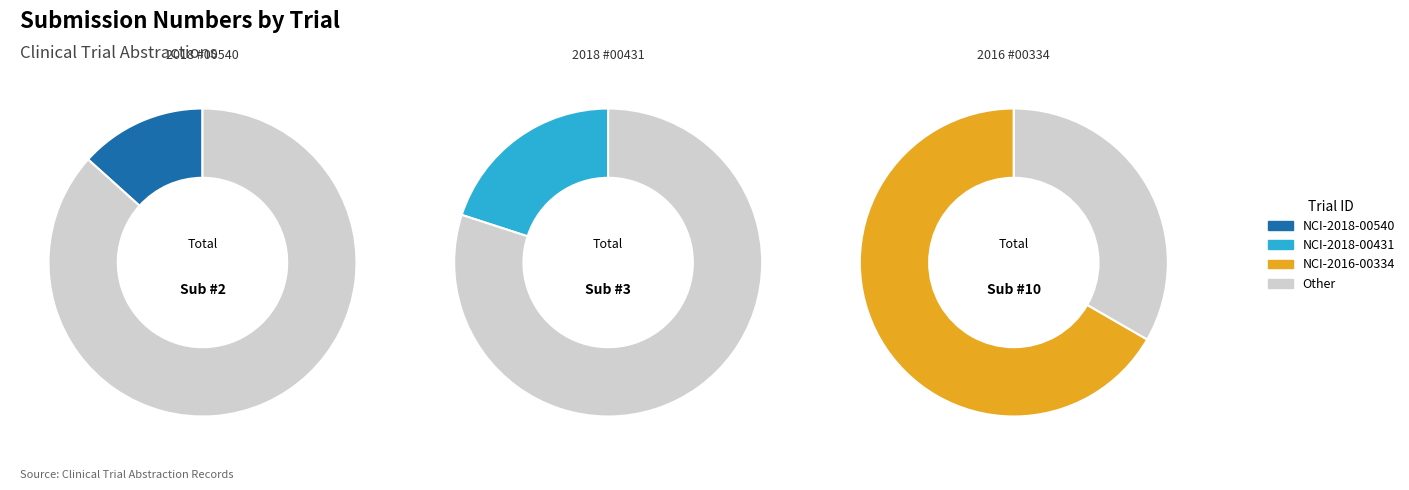

To the nearest percent, what is the difference between the largest and smallest slice percentages?

53%